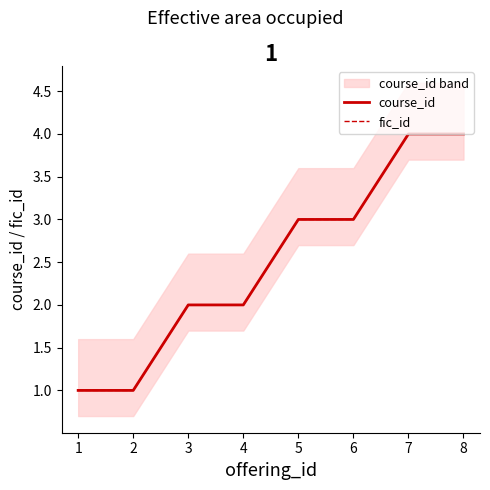

Between 7 and 6, which is larger?

7